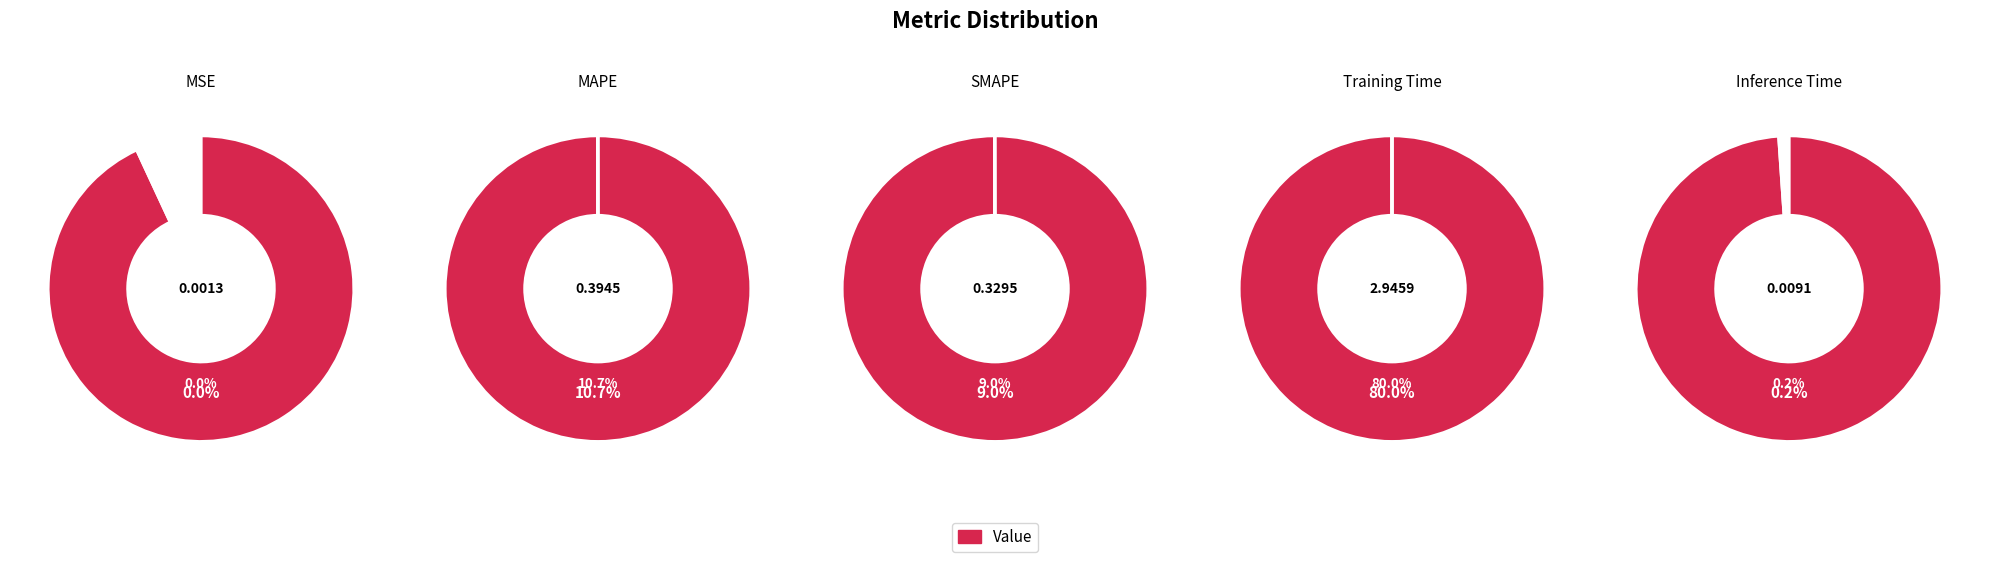

Do Inference Time and MSE together represent more than half of the pie?

No